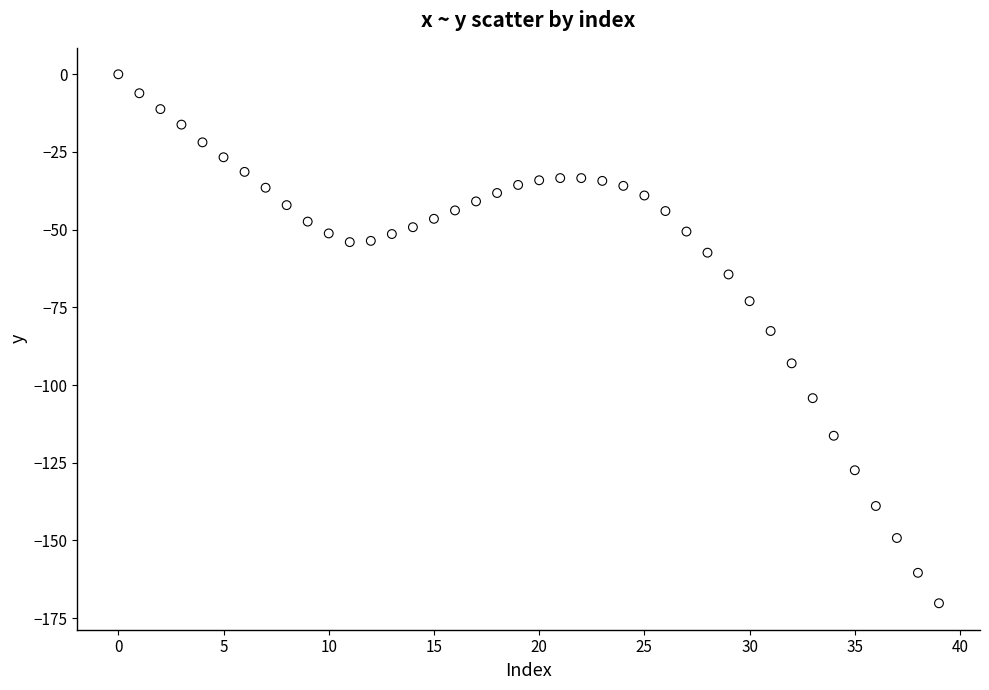

What Y value in the scatter plot is closest to -85?

-82.6